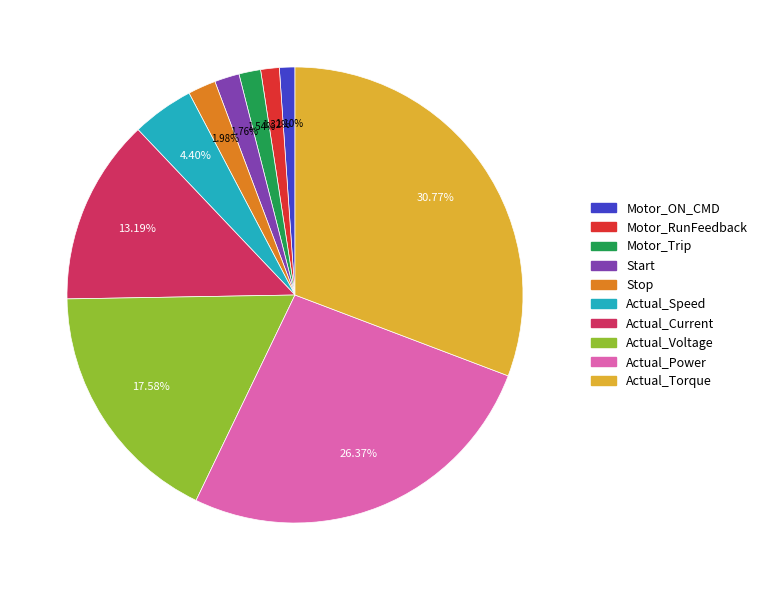

Which has a higher value, Motor_Trip or Actual_Current?

Actual_Current